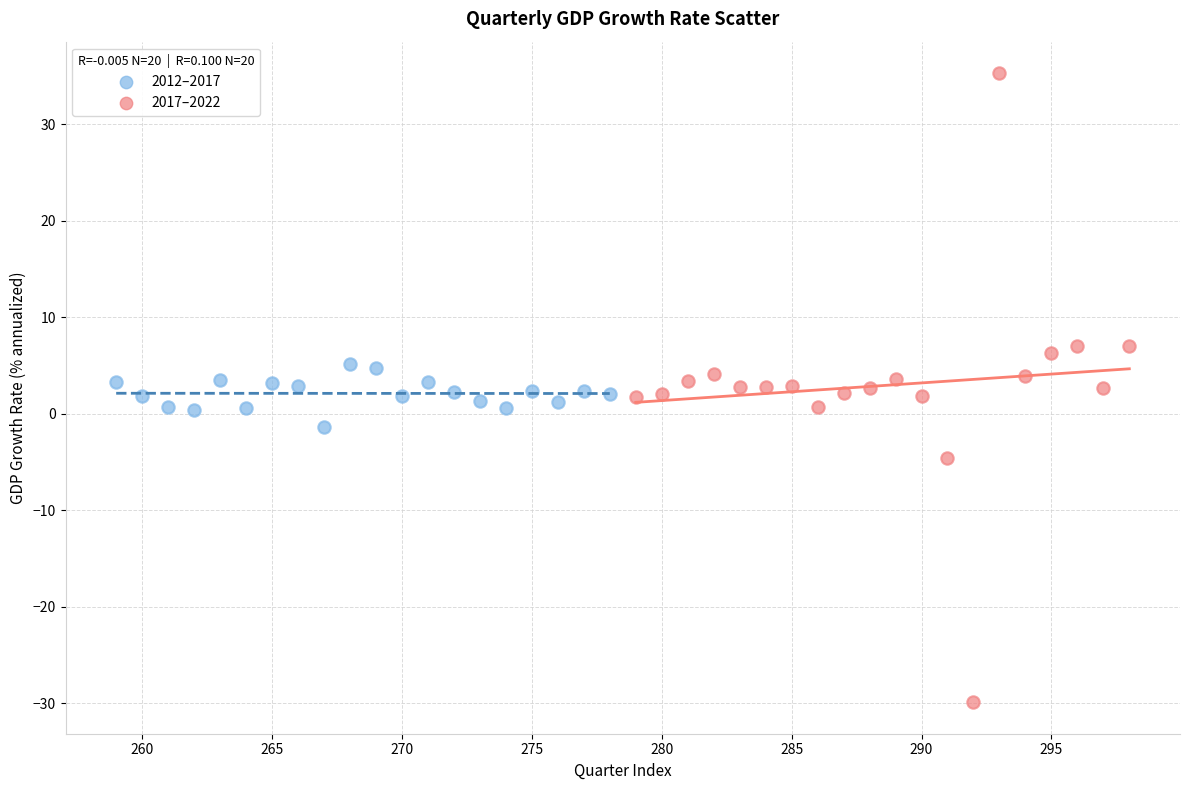

Which series reaches the maximum Y coordinate?

2017–2022